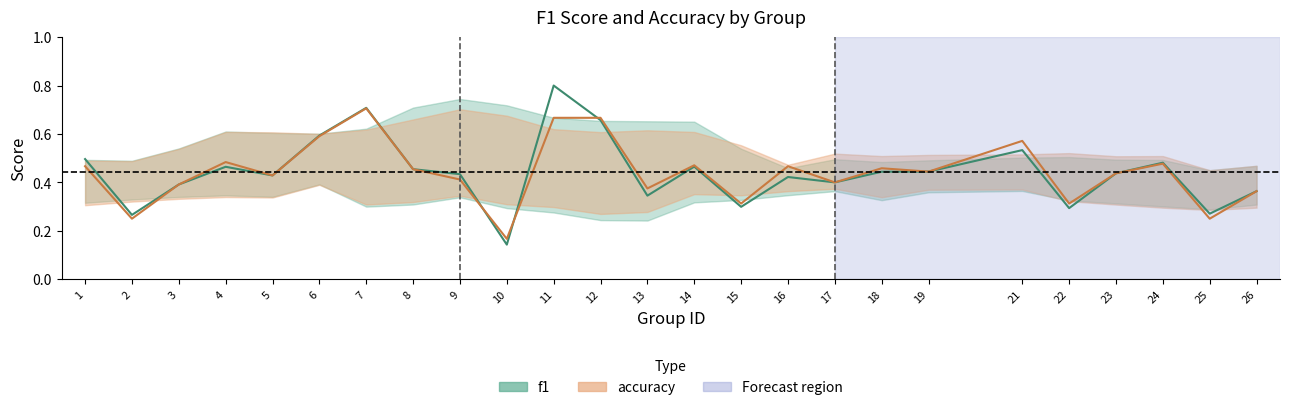

Which label corresponds to the largest value in the chart?

11